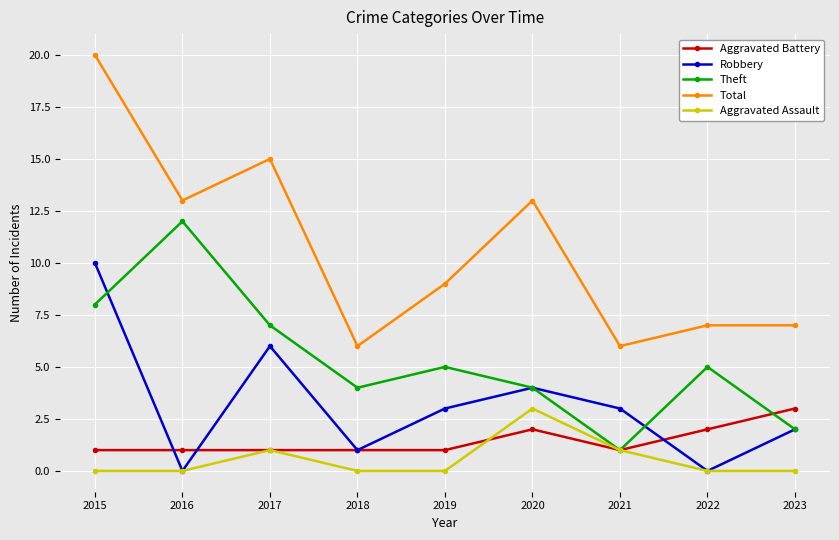

Reading left to right, extract all data points from this chart.

Aggravated Battery: 1	1	1	1	1	2	1	2	3
Robbery: 10	0	6	1	3	4	3	0	2
Theft: 8	12	7	4	5	4	1	5	2
Total: 20	13	15	6	9	13	6	7	7
Aggravated Assault: 0	0	1	0	0	3	1	0	0